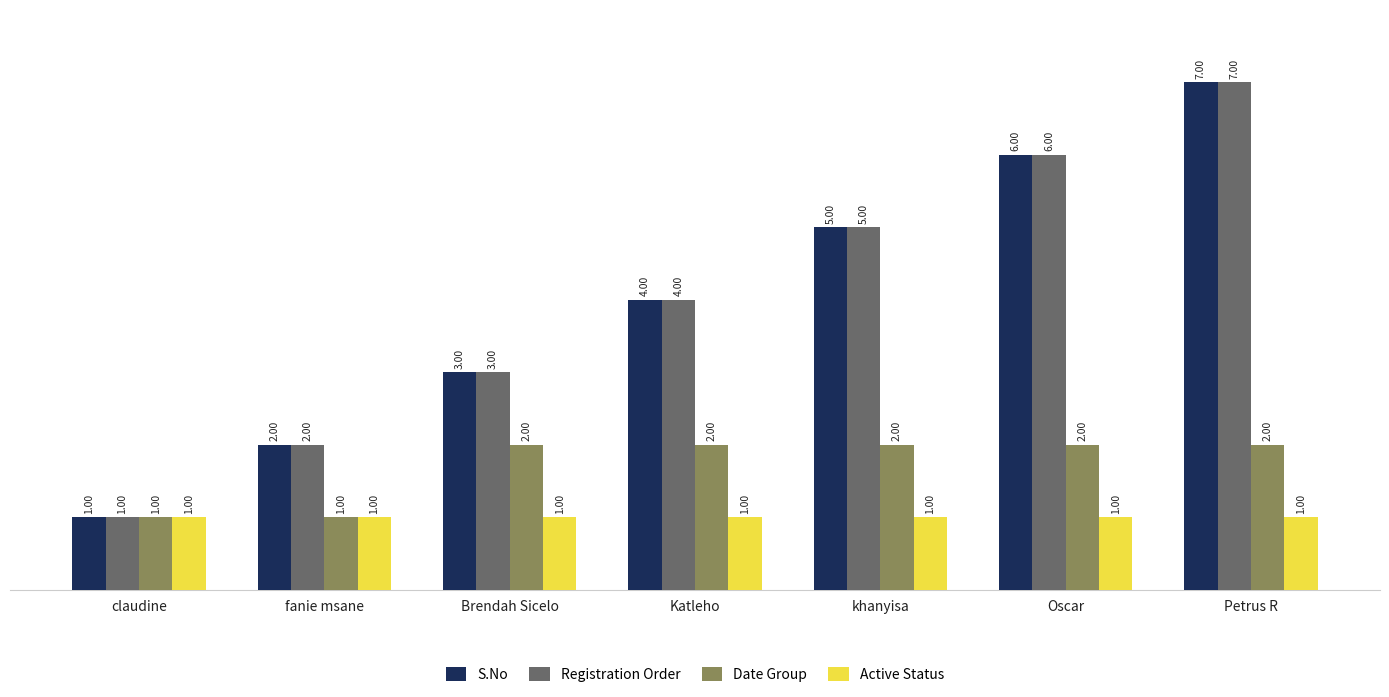

What is the spread (max minus min) of values at Katleho?

3